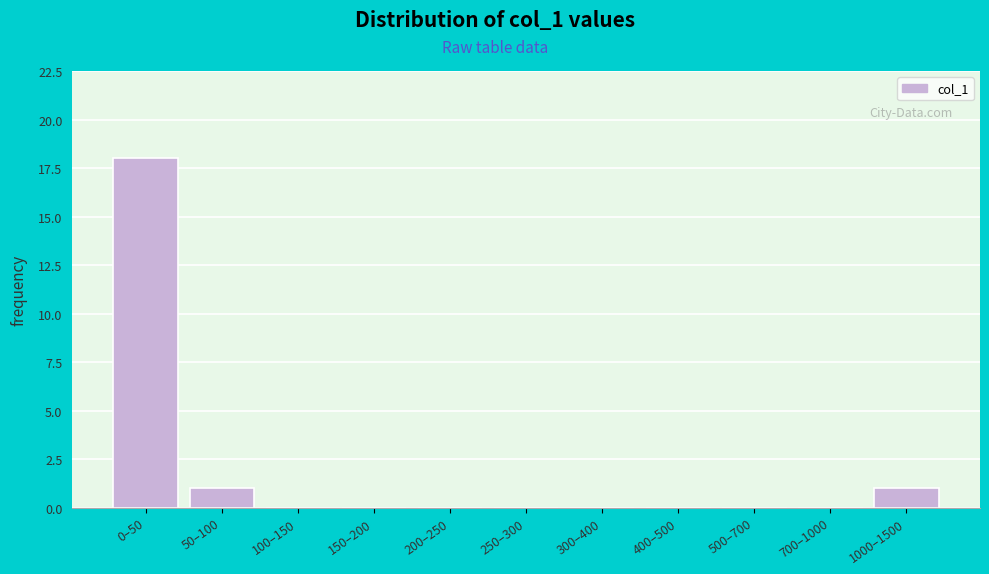

Reading right to left, extract all data points from this chart.

1000–1500=1	700–1000=0	500–700=0	400–500=0	300–400=0	250–300=0	200–250=0	150–200=0	100–150=0	50–100=1	0–50=18